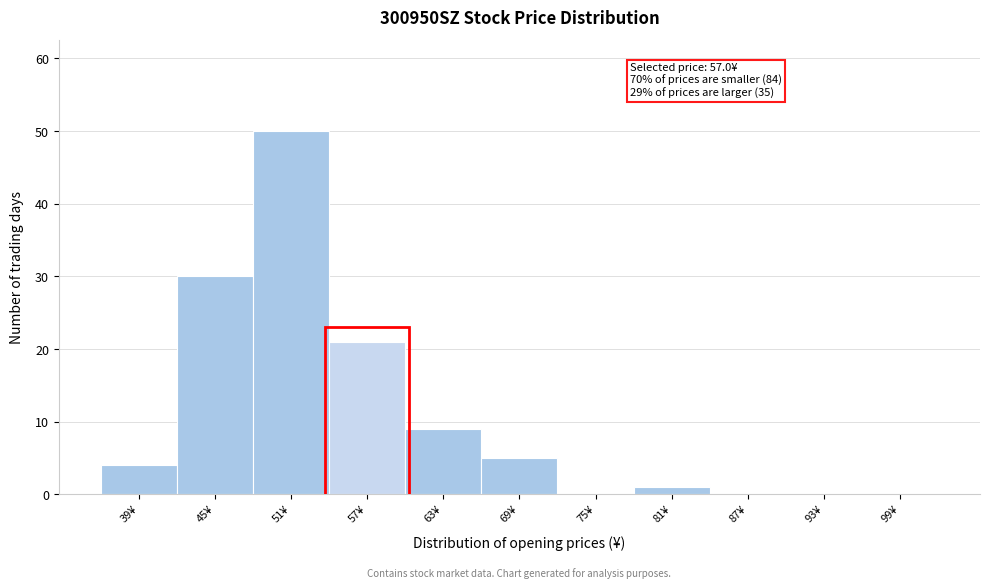

Reading right to left, transcribe all the data shown in this chart.

99¥=0	93¥=0	87¥=0	81¥=1	75¥=0	69¥=5	63¥=9	57¥=21	51¥=50	45¥=30	39¥=4